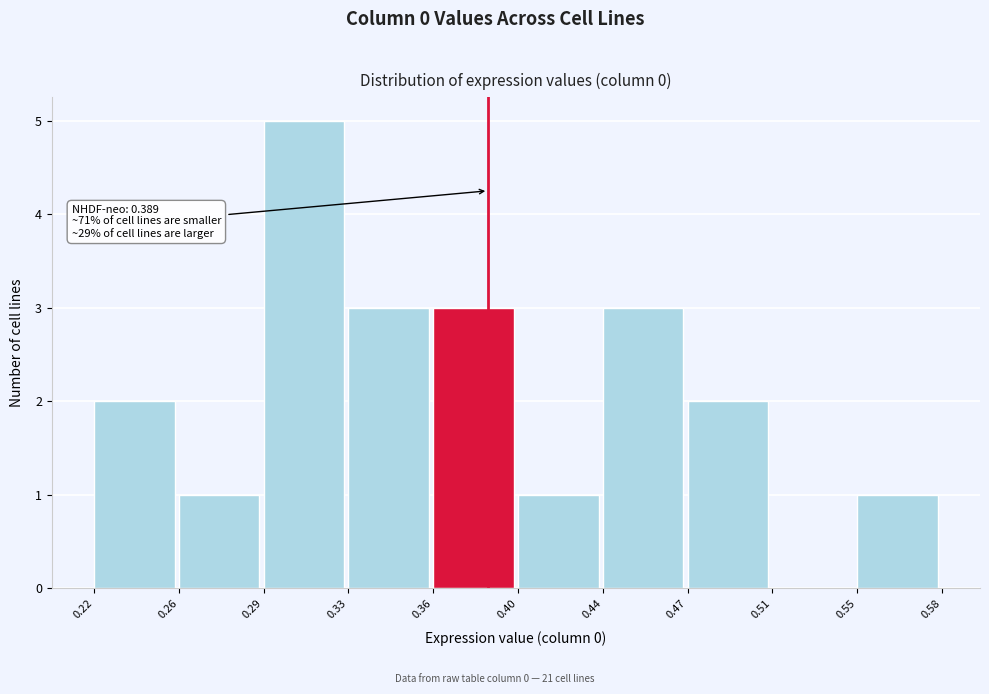

Reading right to left, extract all data points from this chart.

0.55=1	0.51=0	0.47=2	0.44=3	0.40=1	0.36=3	0.33=3	0.29=5	0.26=1	0.22=2